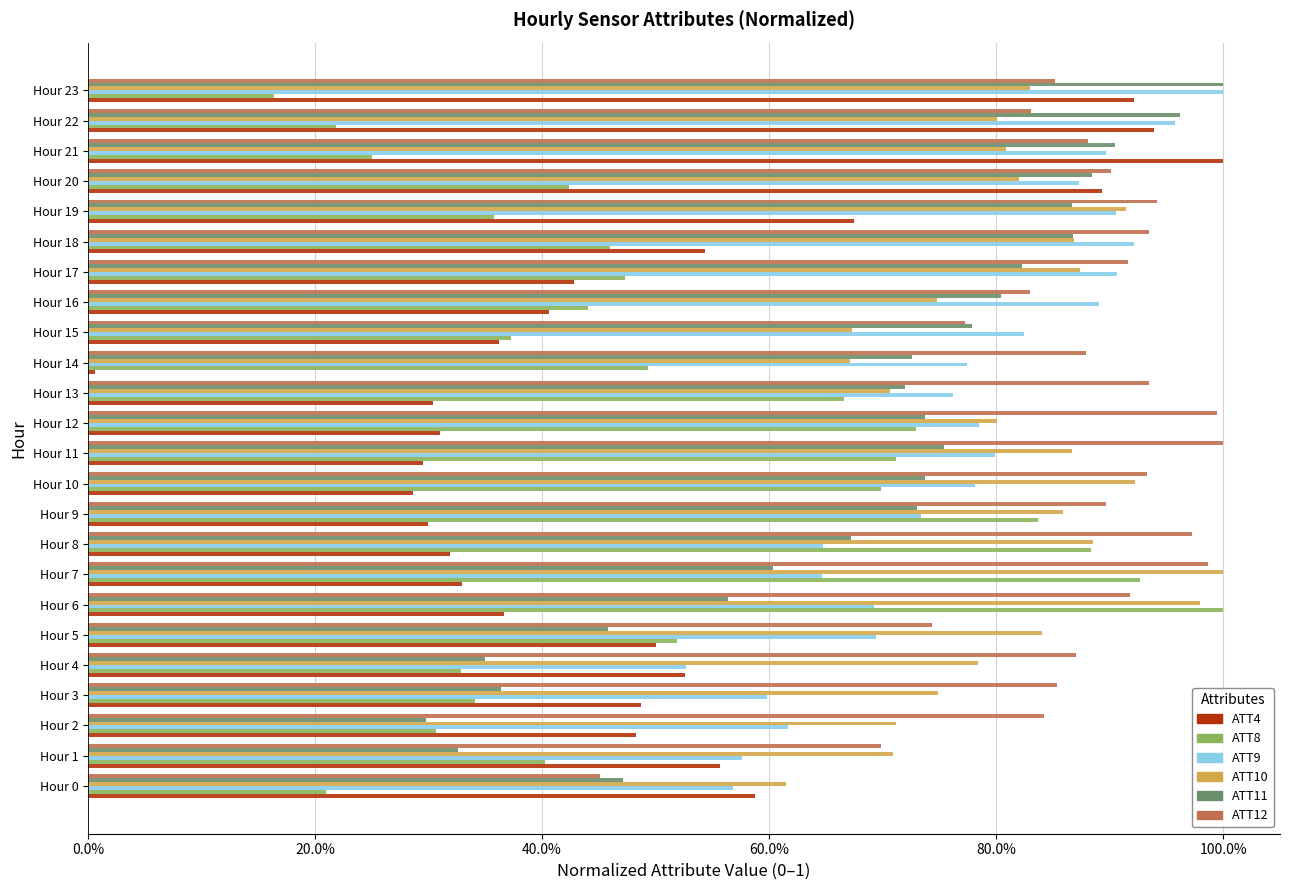

What are all the series names shown in the legend?

ATT4, ATT8, ATT9, ATT10, ATT11, ATT12